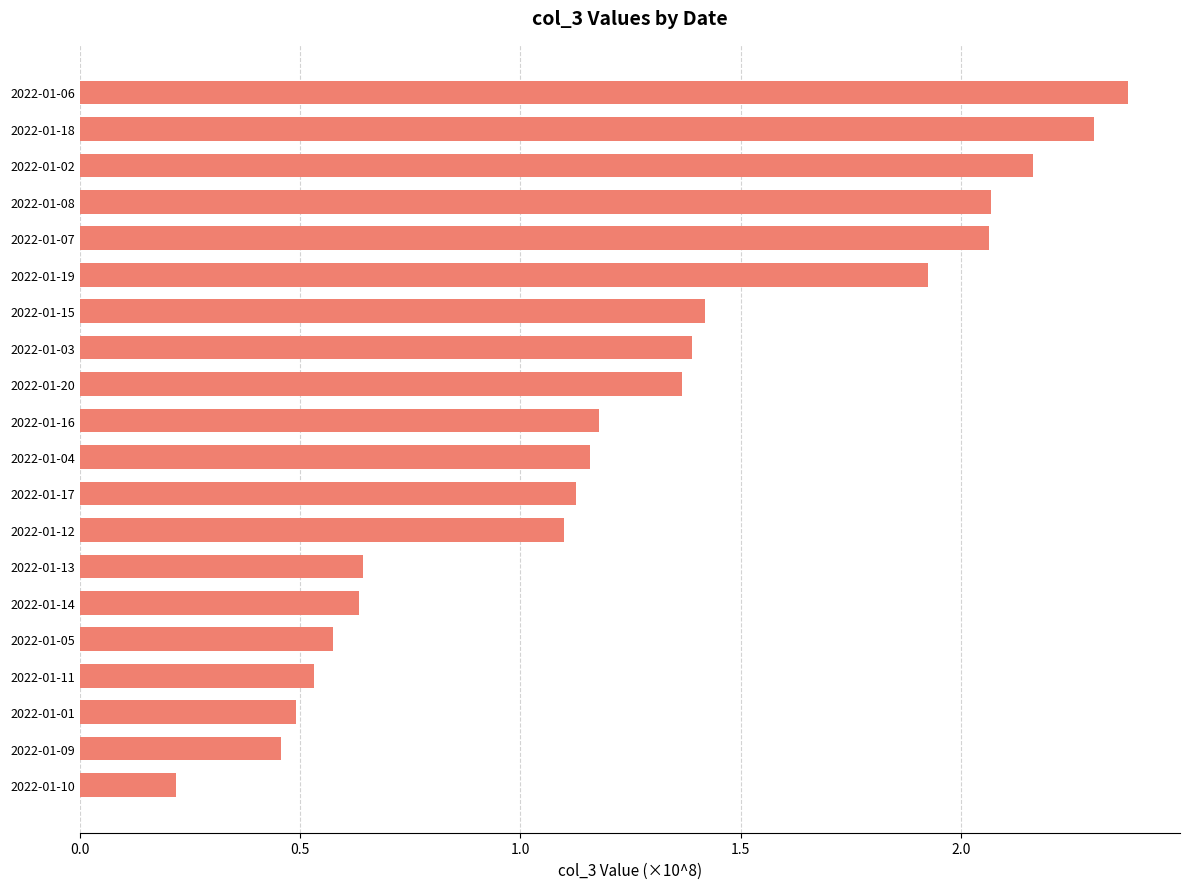

Between 2022-01-11 and 2022-01-06, which is larger?

2022-01-06